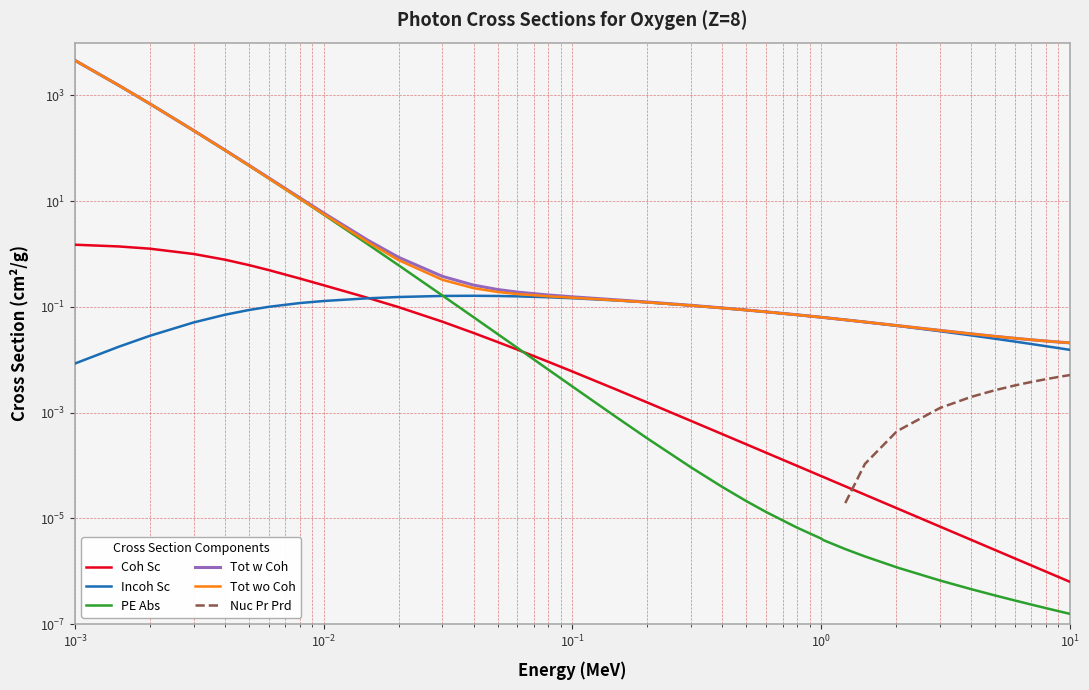

At how many categories does at least one series exceed 2515?

1